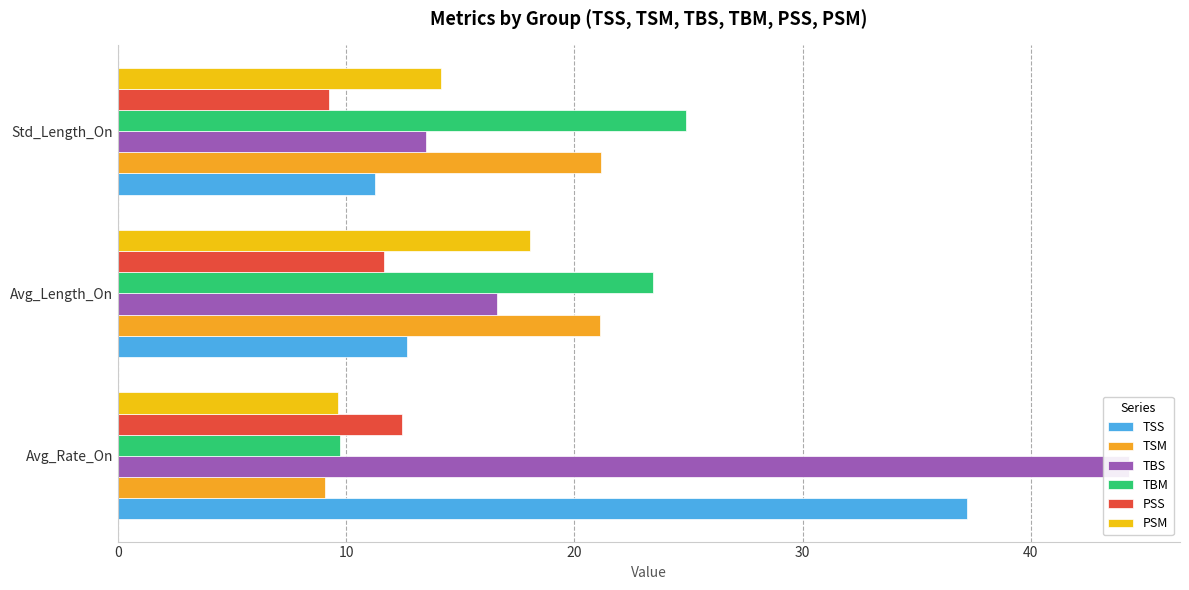

Is it true that PSS equals 5.2 at Avg_Rate_On?

False